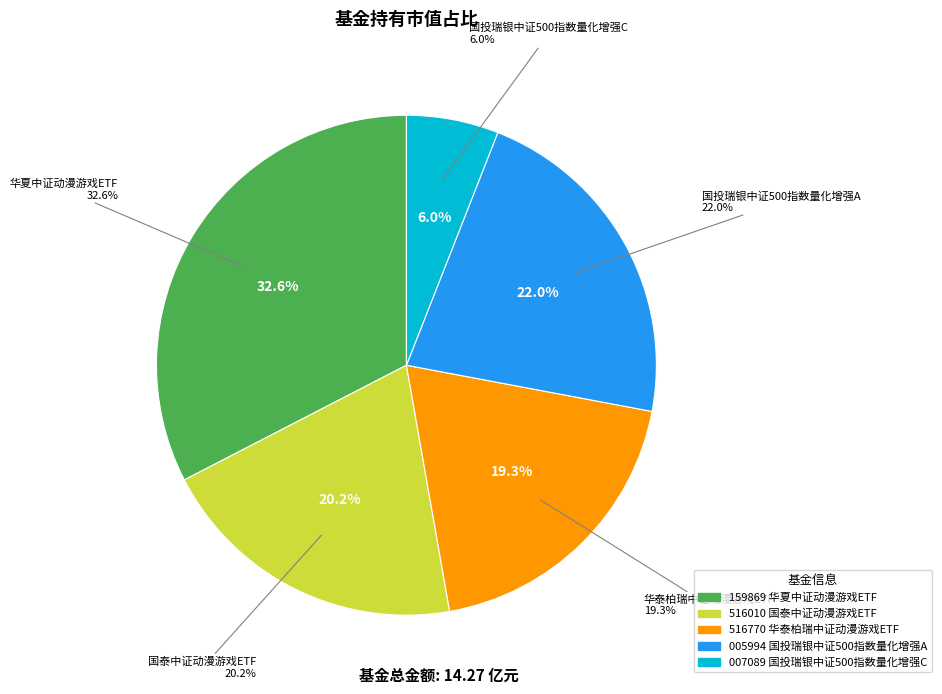

To the nearest percent, what percentage of the pie is 华夏中证动漫游戏ETF?

33%